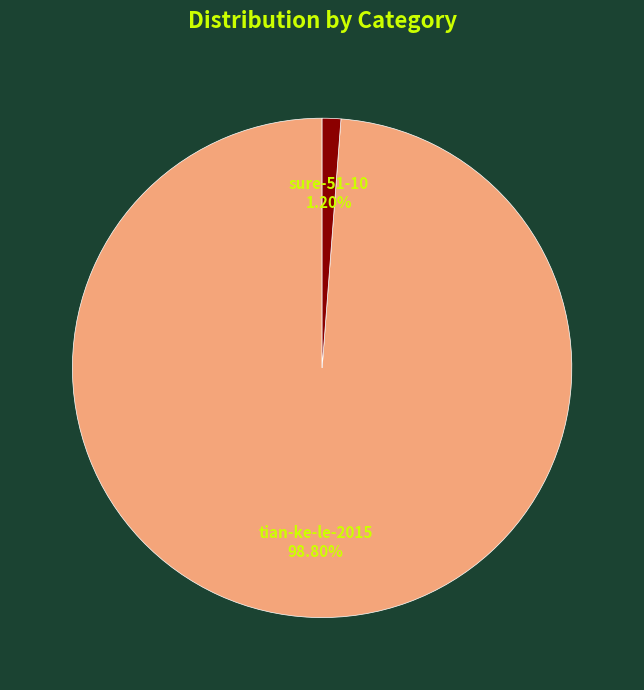

The sure-51-10 slice represents 1% of the pie. True or false?

True